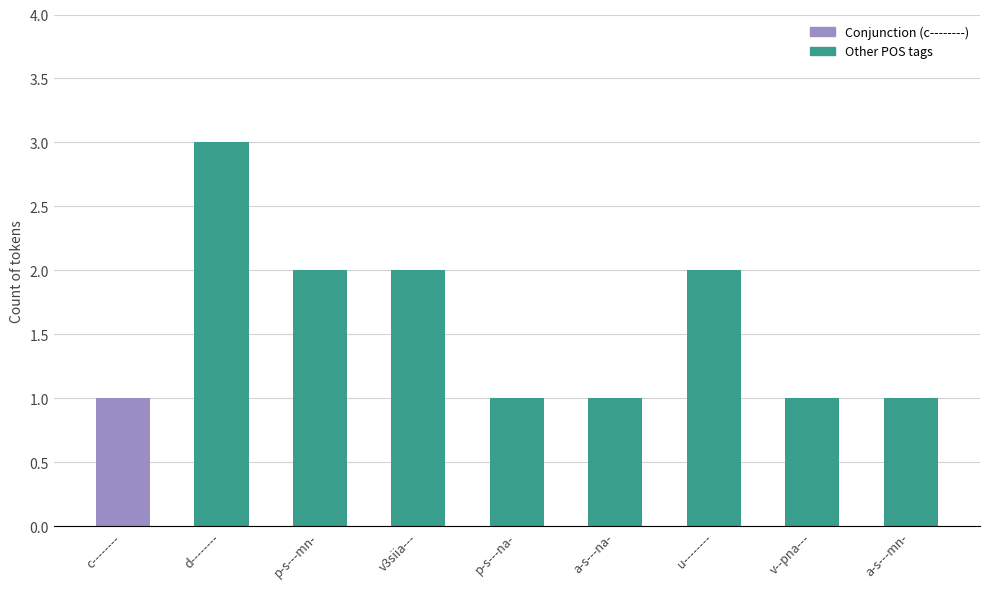

What is the minimum value shown in the chart?

1